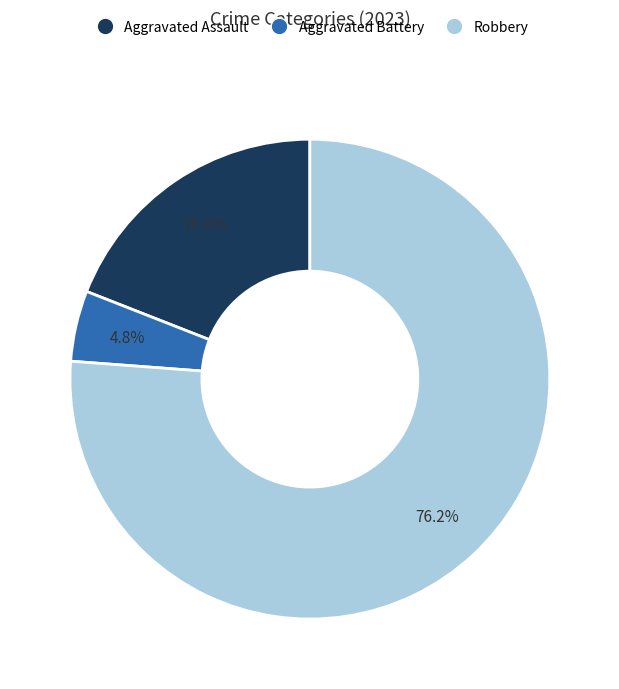

Does any single category account for the majority?

Yes